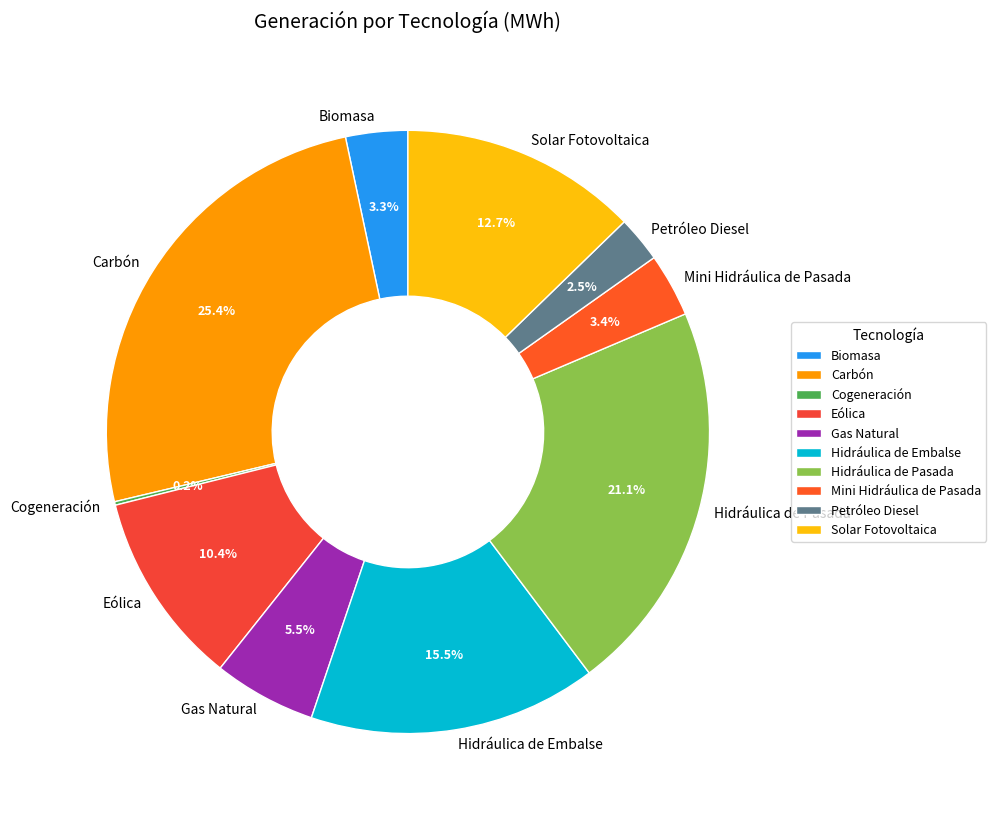

Which has a higher value, Carbón or Solar Fotovoltaica?

Carbón